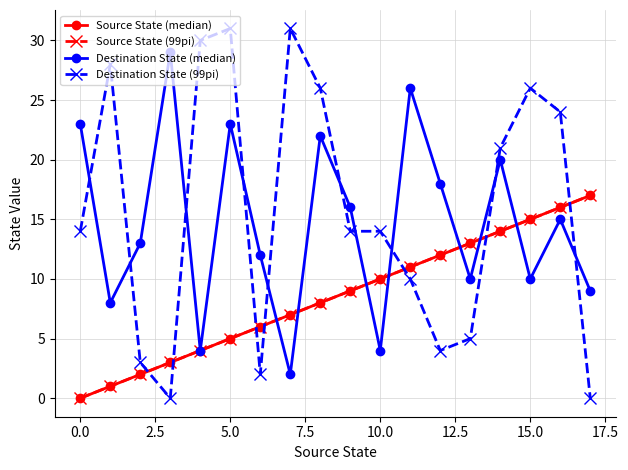

What is the maximum value for Destination State (99pi)?

31